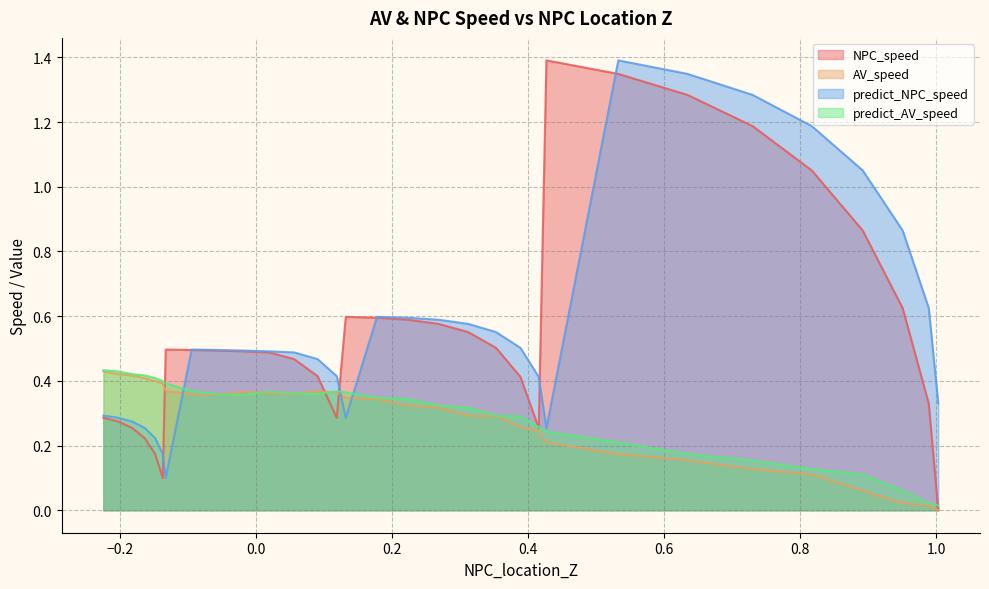

What is the sum of the predict_AV_speed values at 8 and 0?

0.3